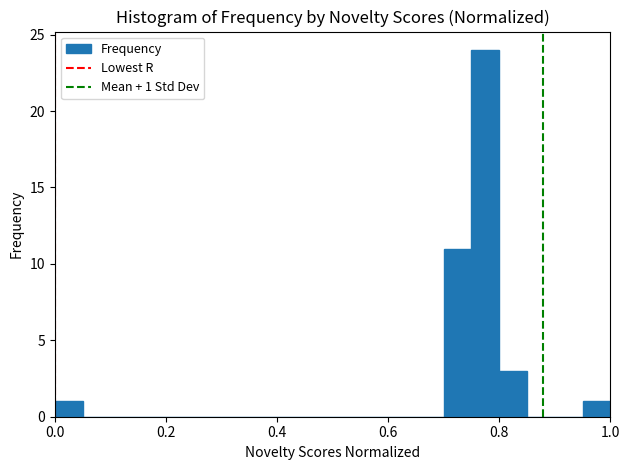

Around what value on the x-axis is the tallest bar? Give the approximate position of its centre, as read against the axis.

0.78